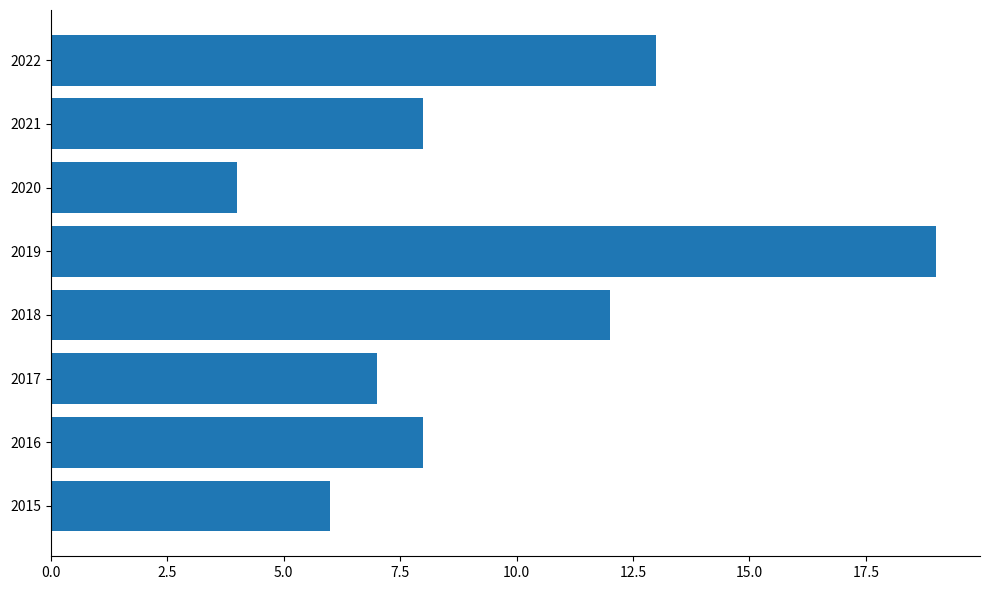

What is the ratio of the value at 2022 to the value at 2017?

1.9